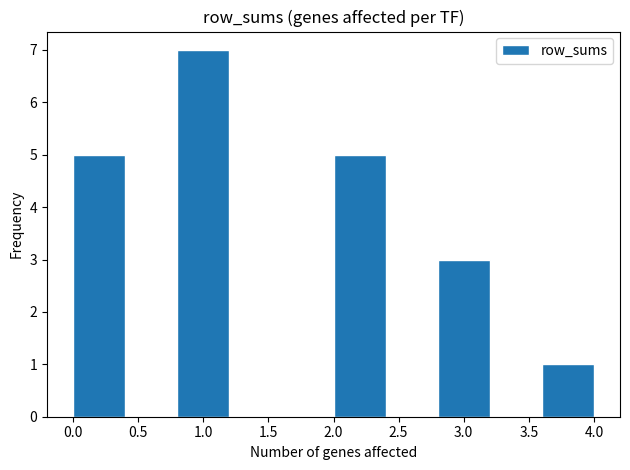

Which range on the x-axis has the tallest bar?

0.8 to 1.2